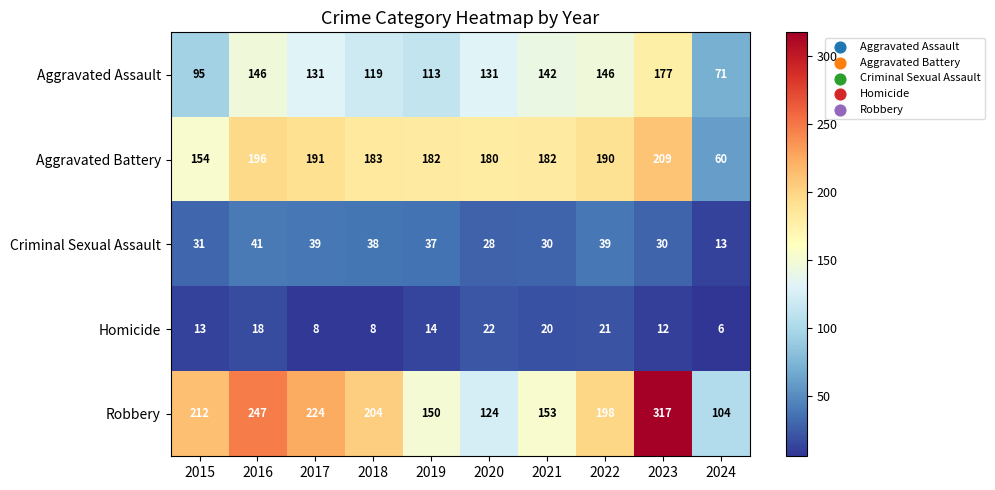

What is the difference between the second highest and minimum values in the Criminal Sexual Assault series?

26